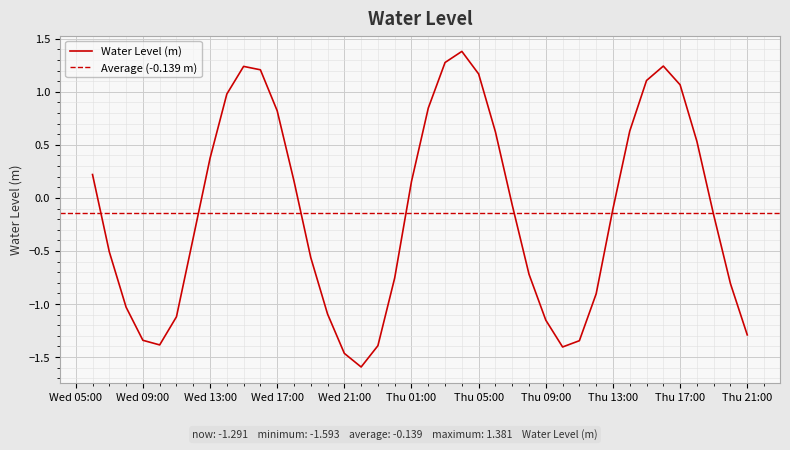

Count the number of values greater than 0.

18